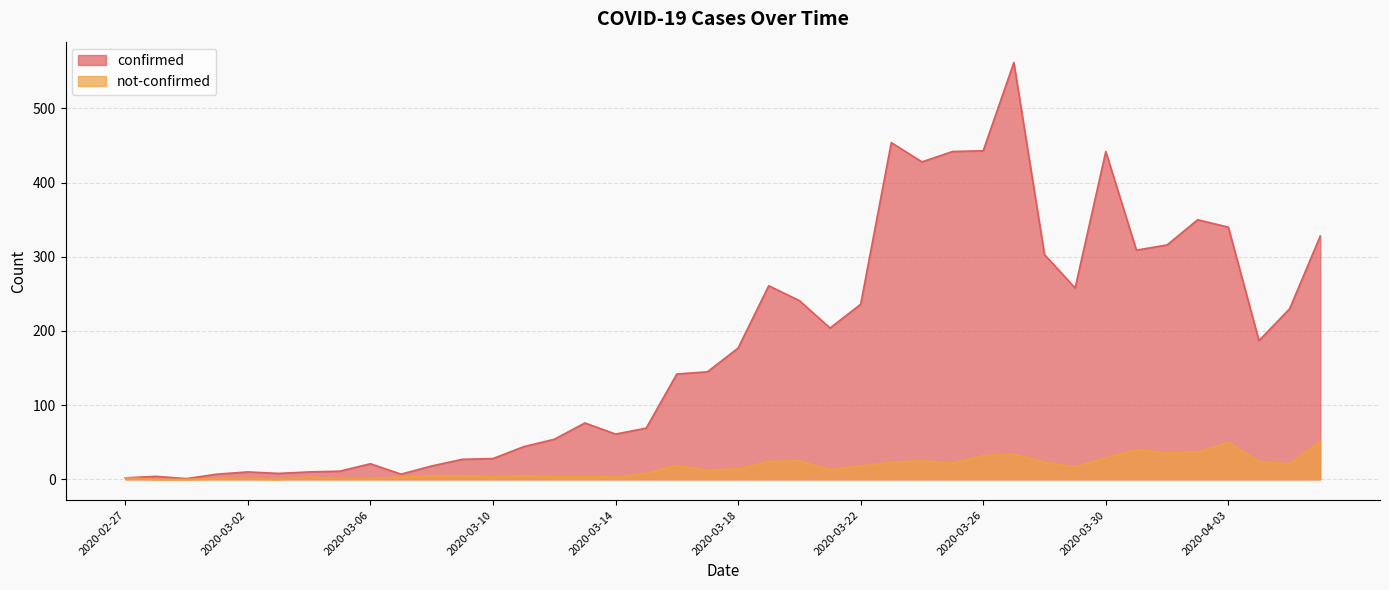

True or false: not-confirmed and confirmed intersect in this chart.

False